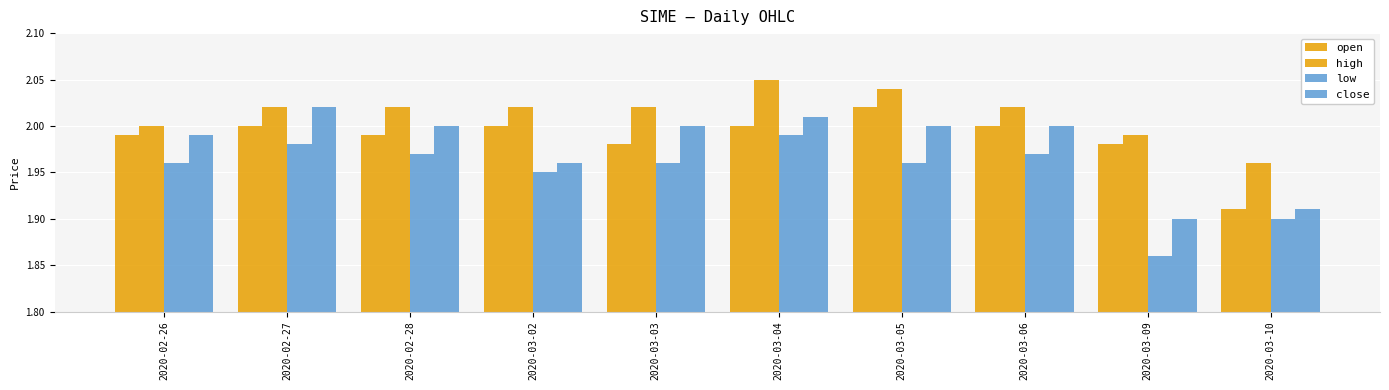

Count the number of data series in this chart.

4